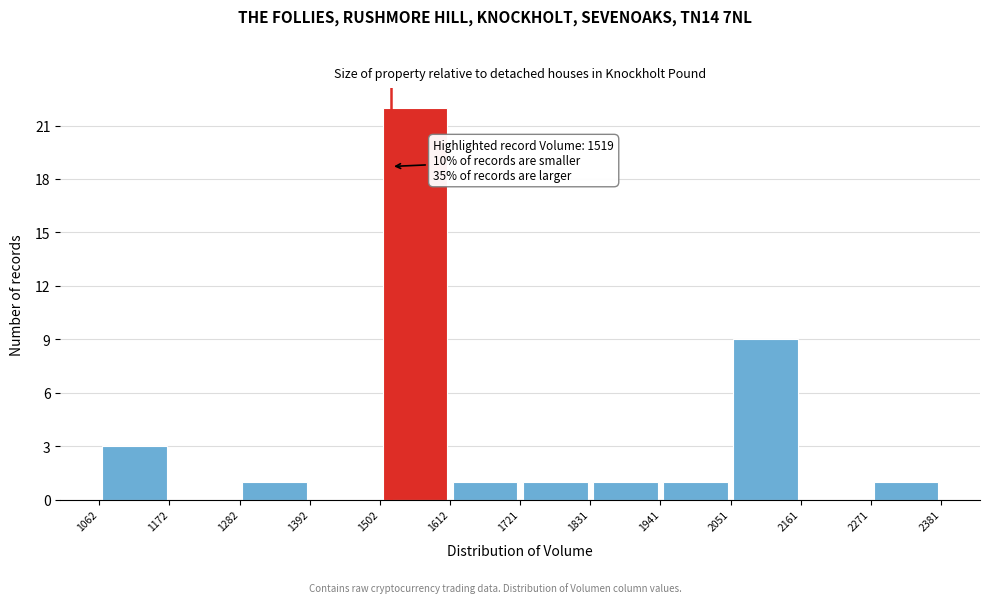

Which range on the x-axis has the tallest bar?

1502 to 1612